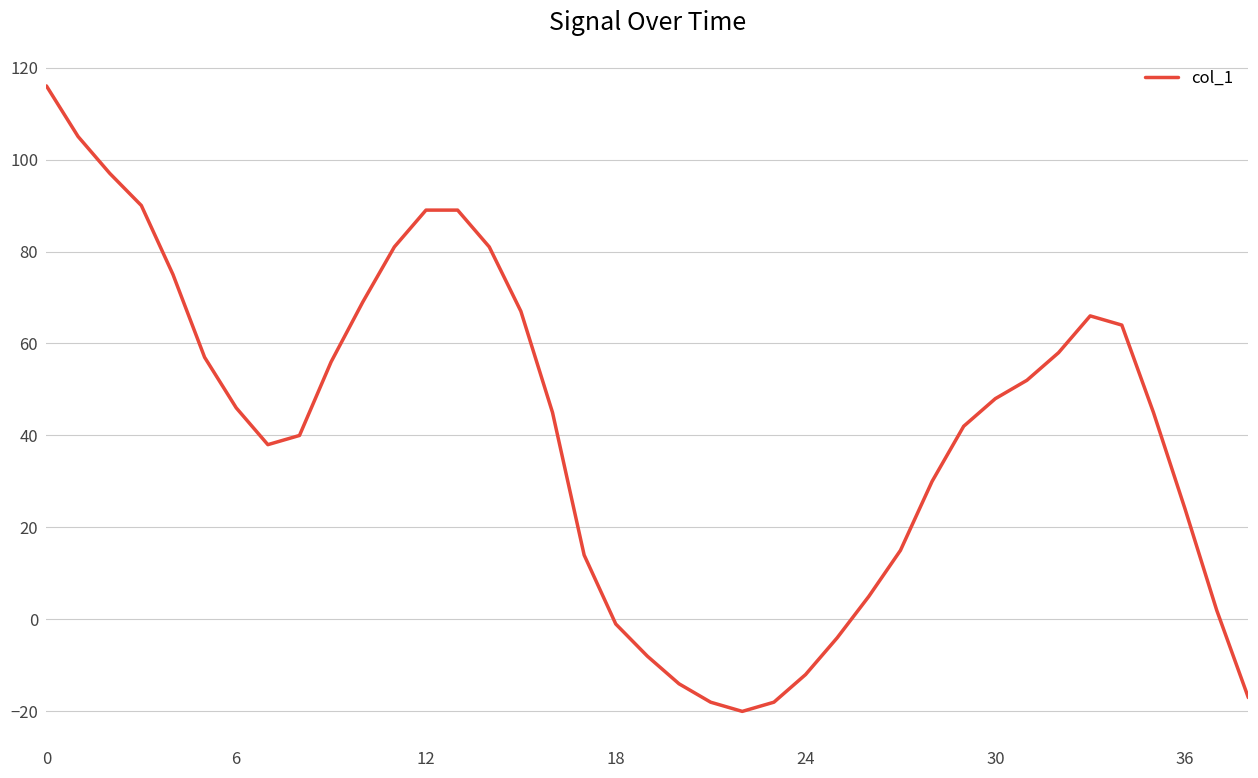

How many values are above zero?

30